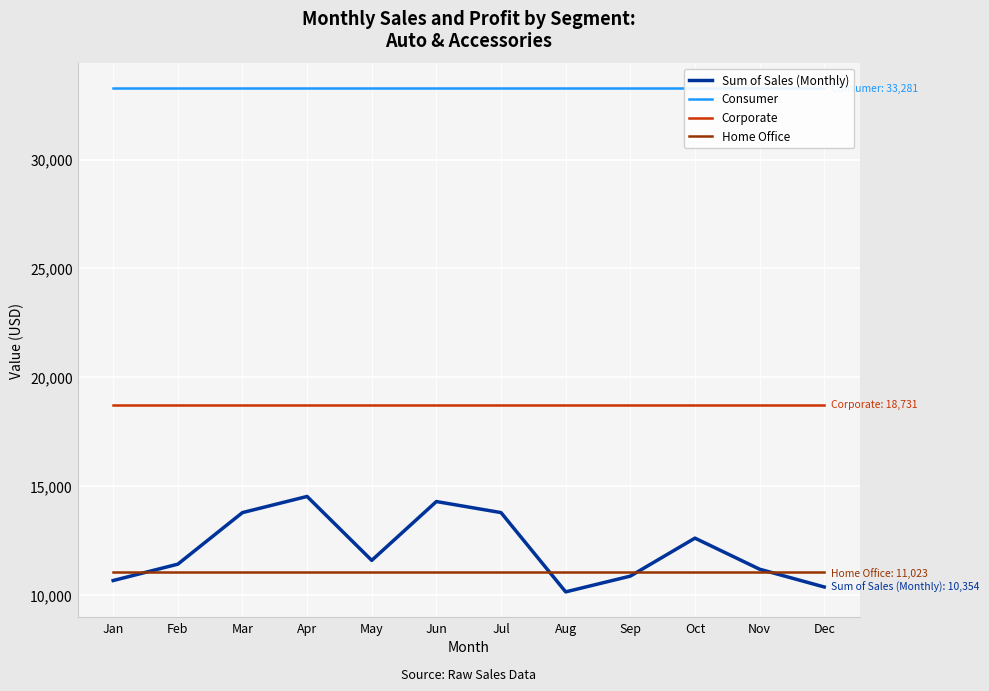

Rank the categories by Consumer value from highest to lowest.

Jan, Feb, Mar, Apr, May, Jun, Jul, Aug, Sep, Oct, Nov, Dec